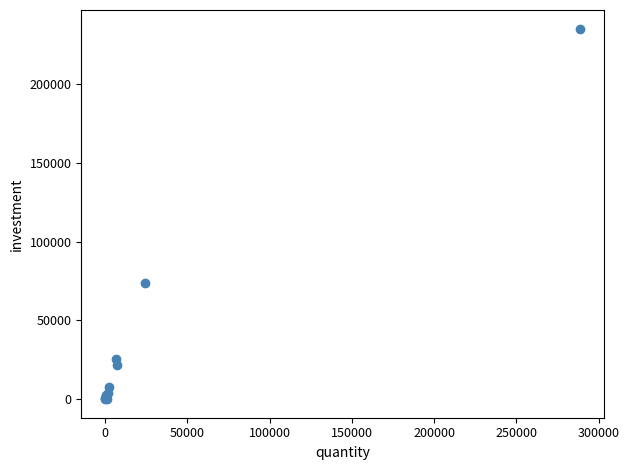

What Y value in the scatter plot is closest to 117651?

73654.8